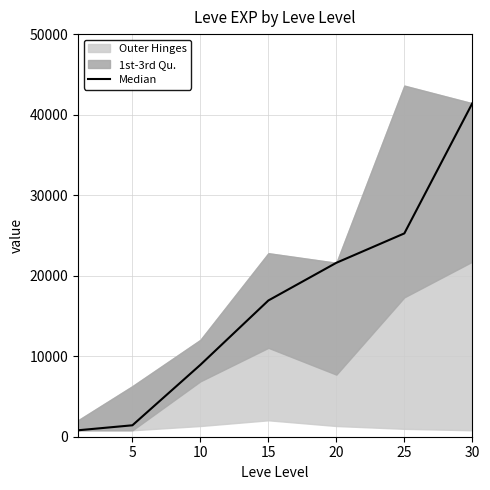

Reading left to right, list all the values displayed in this chart.

800	1420	8930	16920	21600	25250	41410